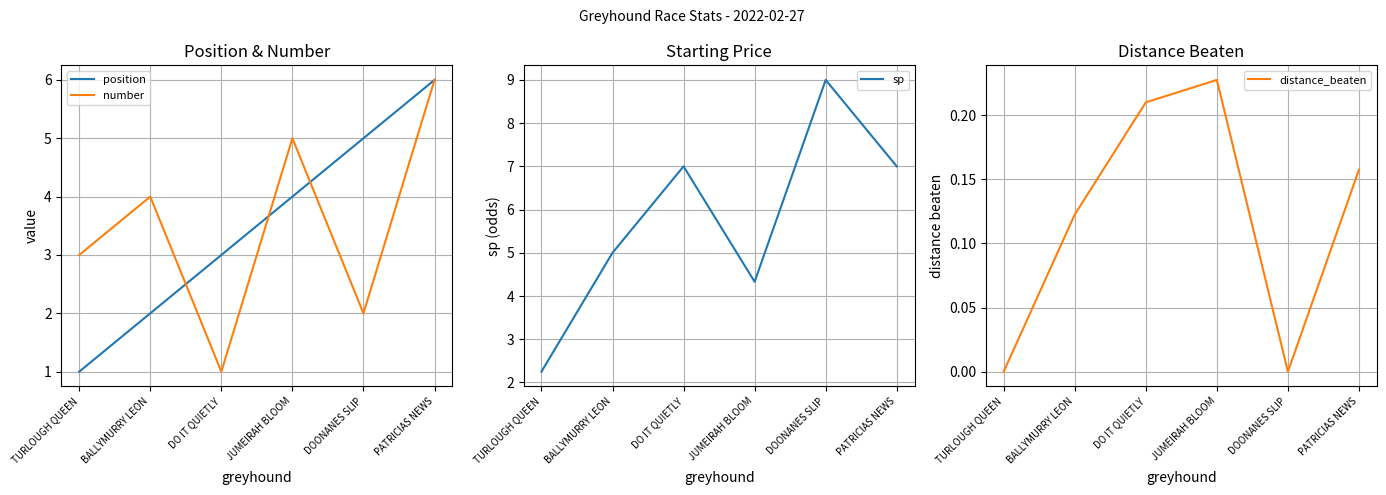

What is the sum of the sp values at TURLOUGH QUEEN and JUMEIRAH BLOOM?

6.6